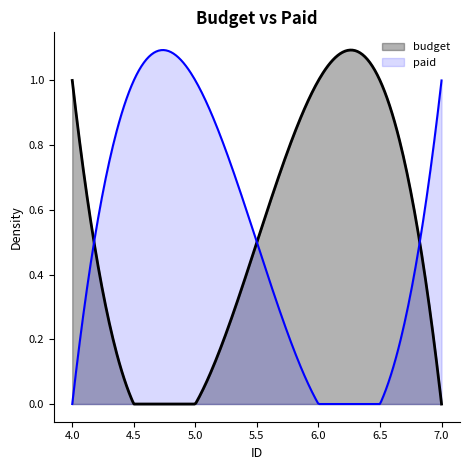

What are all the series names shown in the legend?

budget, paid